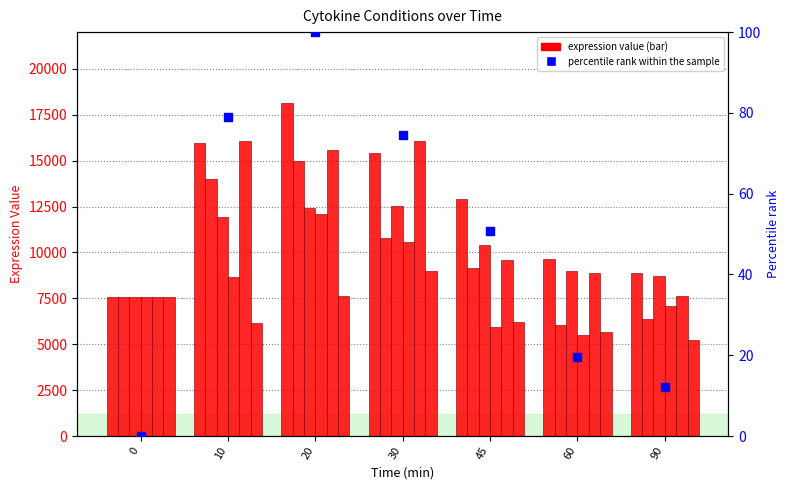

At which category is the sum across all series the highest?

20